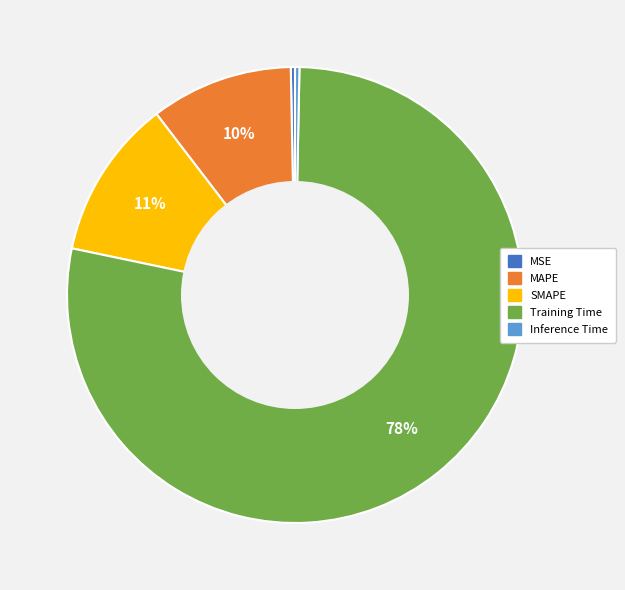

Which category accounts for the majority?

Training Time